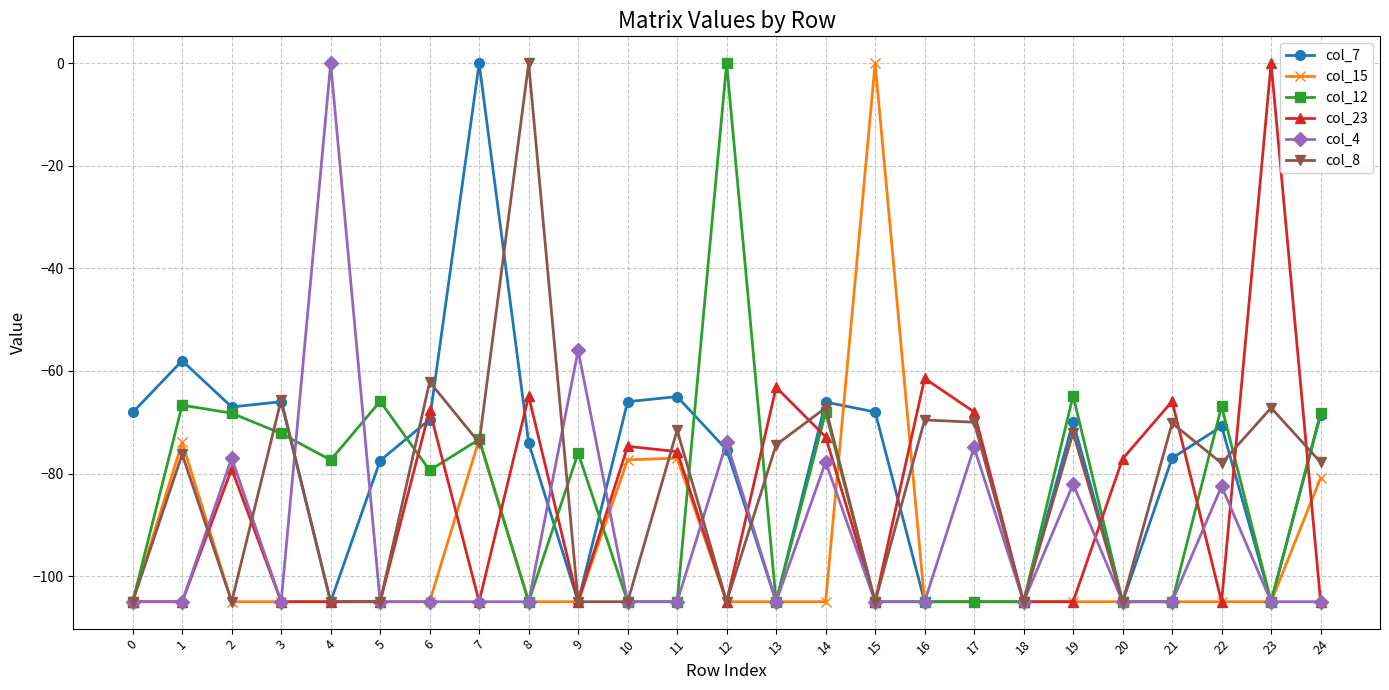

How many negative values does the col_23 series have?

24